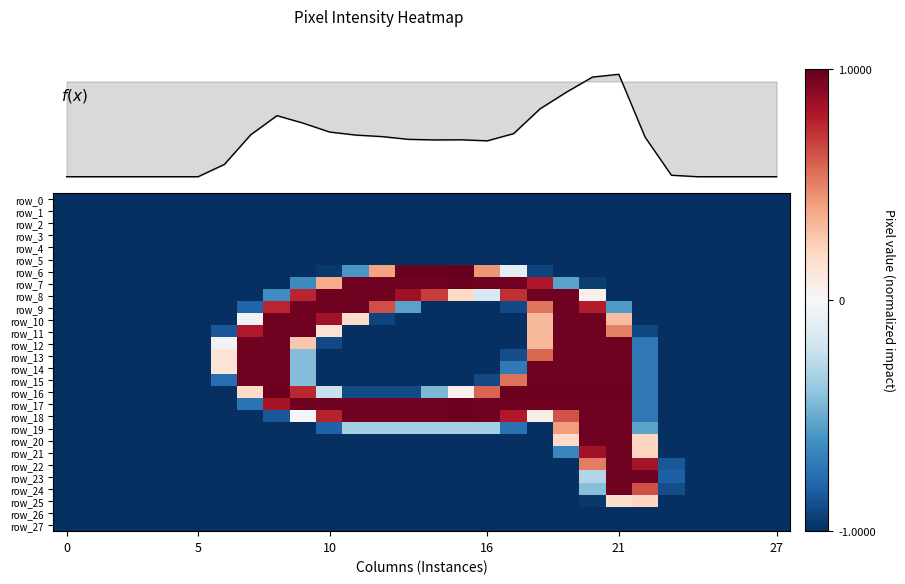

What is the lowest value of the row_0 series?

-1.0